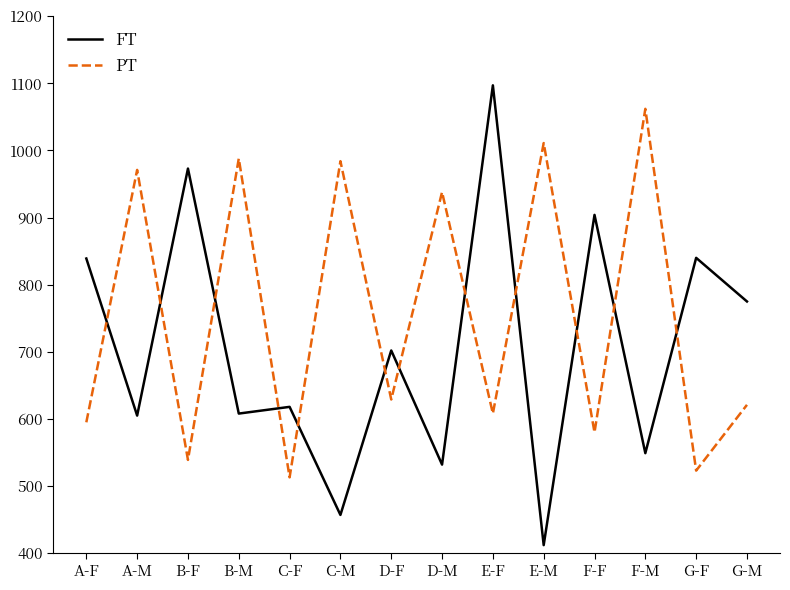

Where is FT nearest to the value 754?

G-M